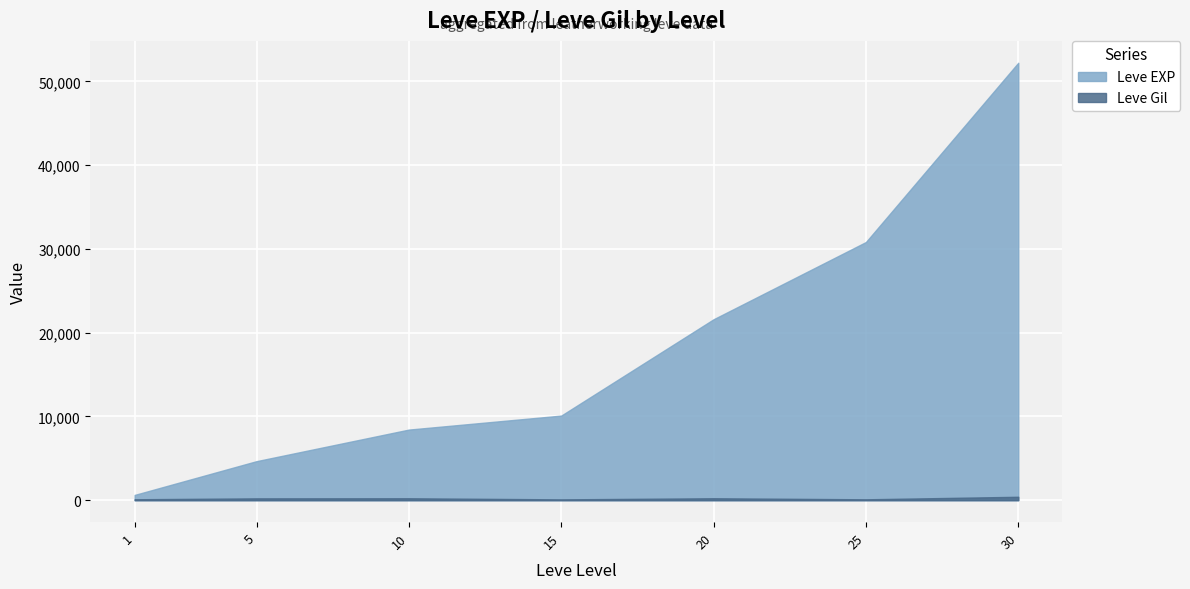

How many data points in Leve EXP are less than 10100?

3